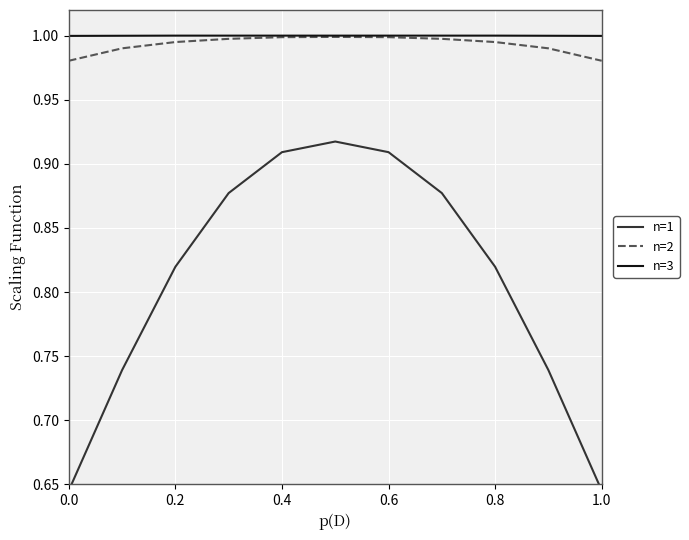

The n=3 series shows 0.5 at 0.6. True or false?

False